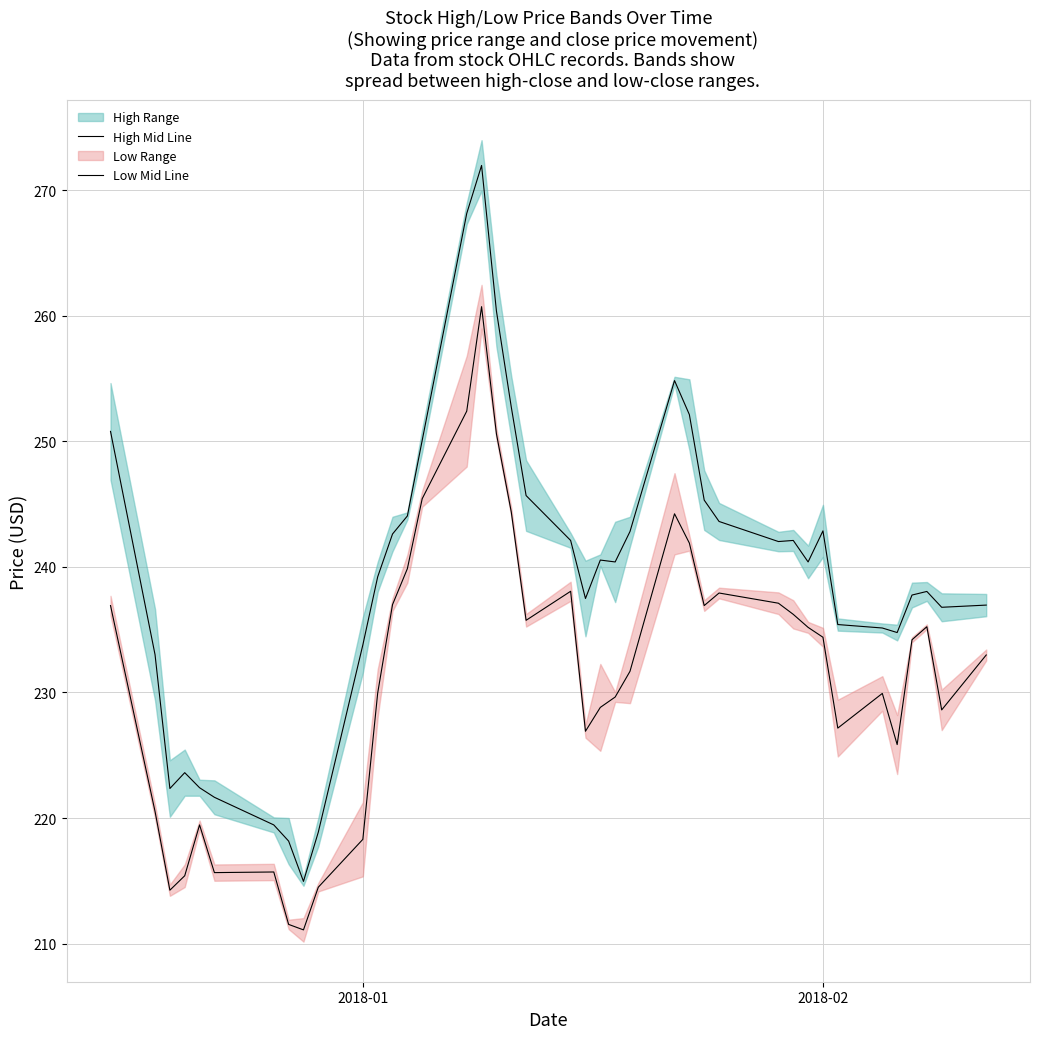

In Low Mid Line, how many points are higher than both neighbors (excluding endpoints)?

8